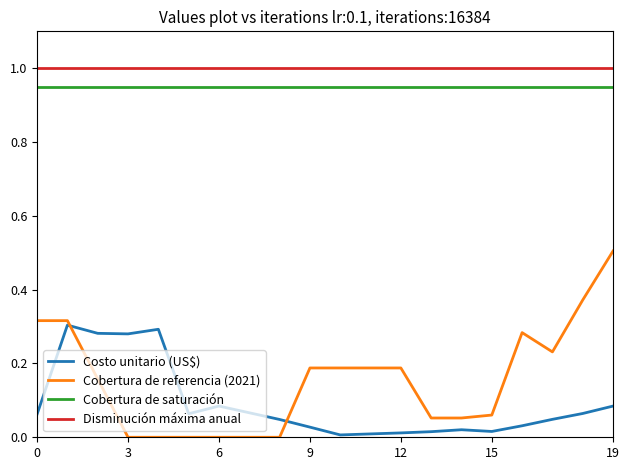

What is the maximum value shown in the chart?

1.0